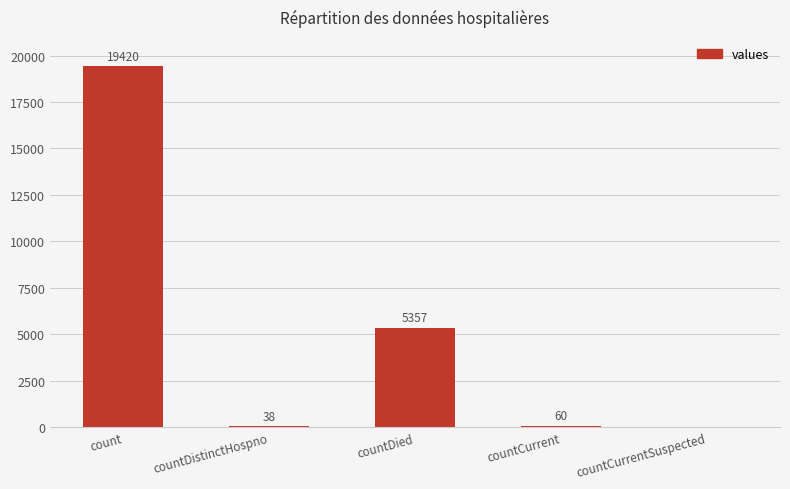

Reading right to left, extract all data points from this chart.

0	60	5357	38	19420